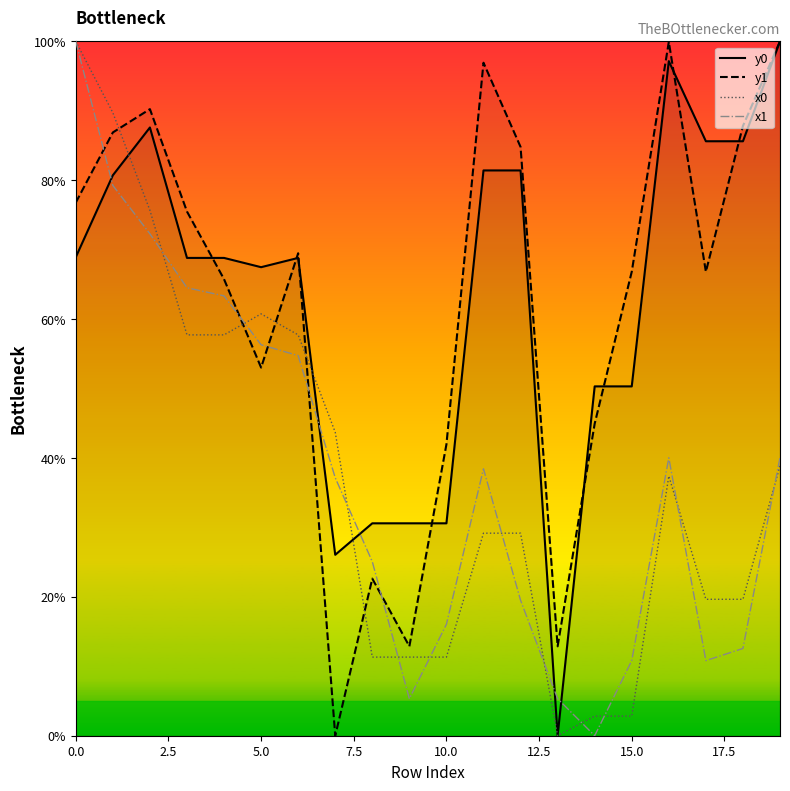

At how many categories does at least one series exceed 80?

9